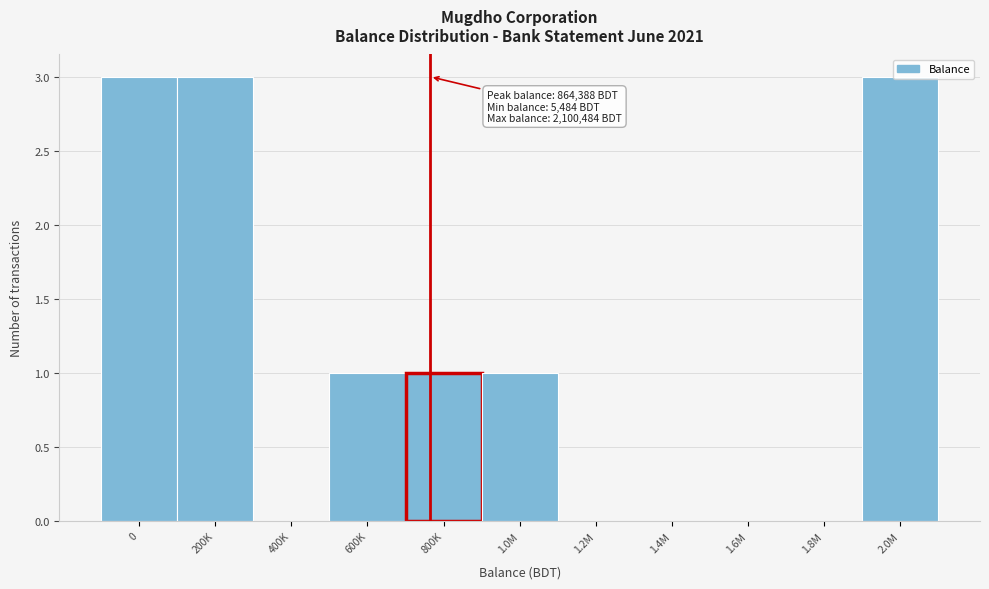

True or false: the data shows -2 at 1.6M.

False